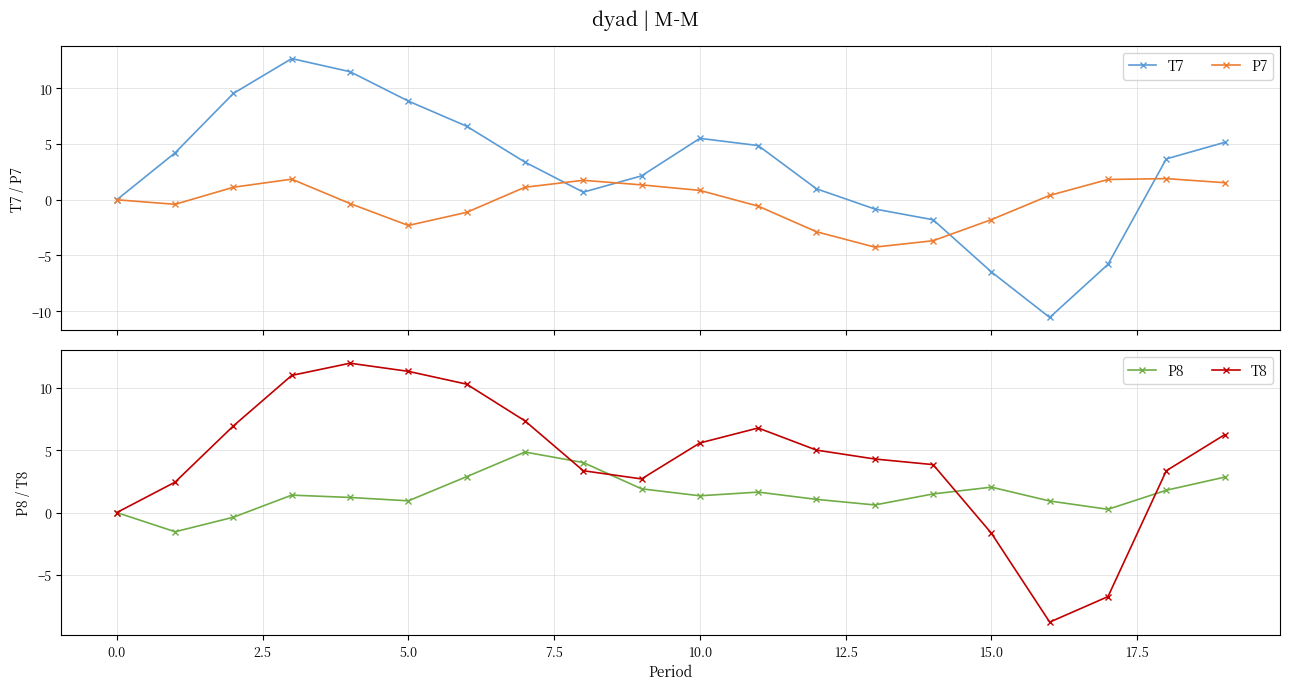

List the series in order of their peak value, lowest first.

P7, P8, T8, T7